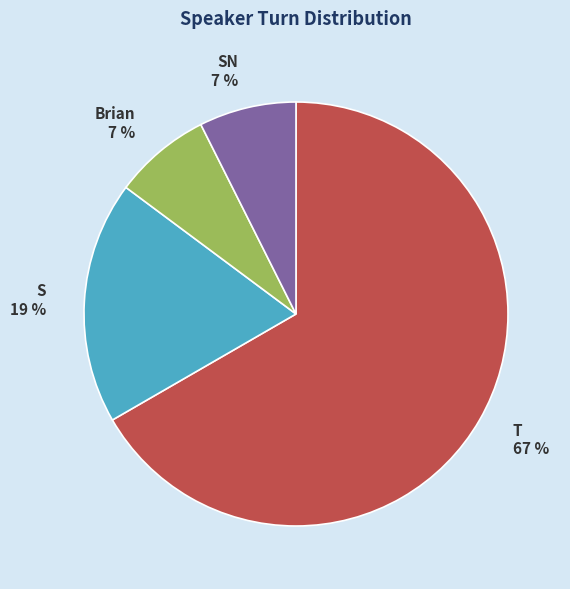

What percentage is the SN slice, to the nearest percent?

7%